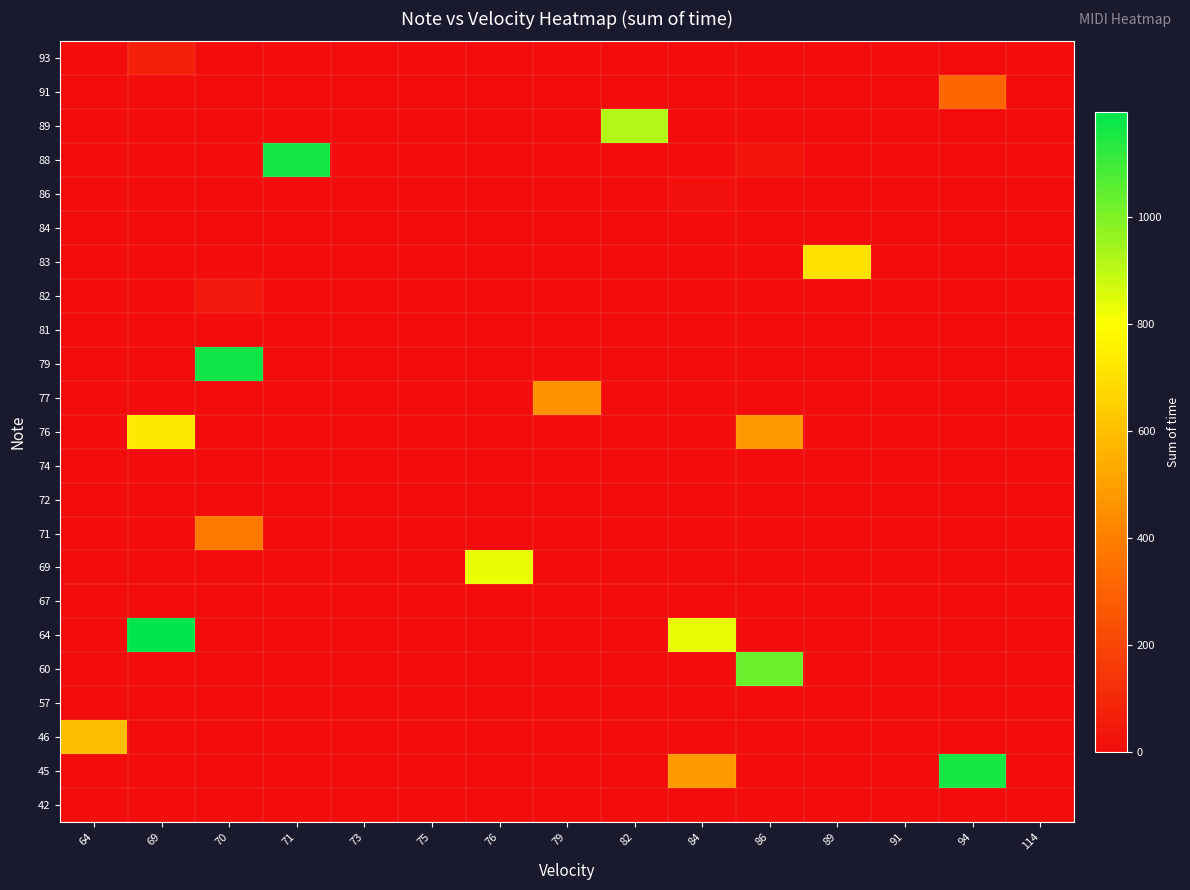

At how many categories does at least one series exceed 659?

9